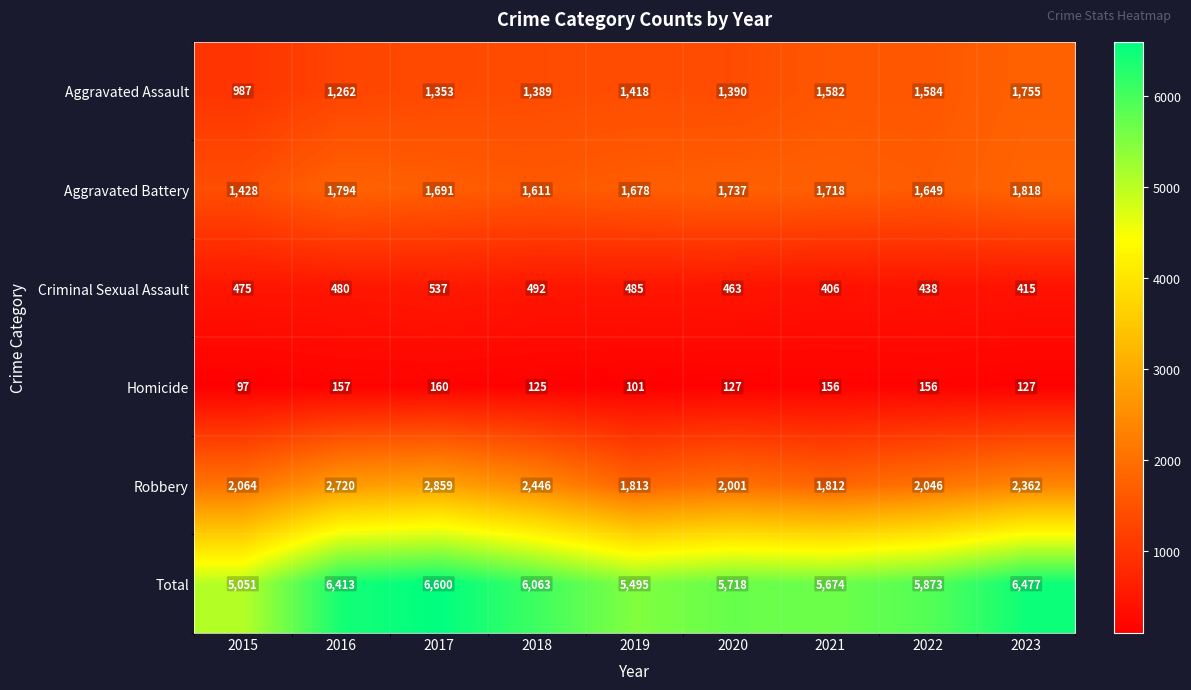

What is the difference between the maximum and second lowest values in the Aggravated Assault series?

493